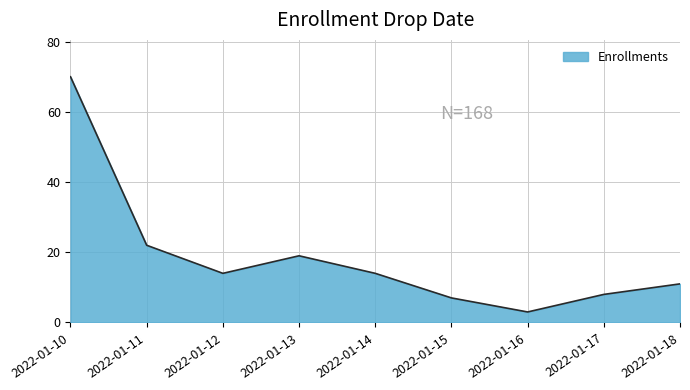

What is the difference between the values at 2022-01-17 and 2022-01-12?

6